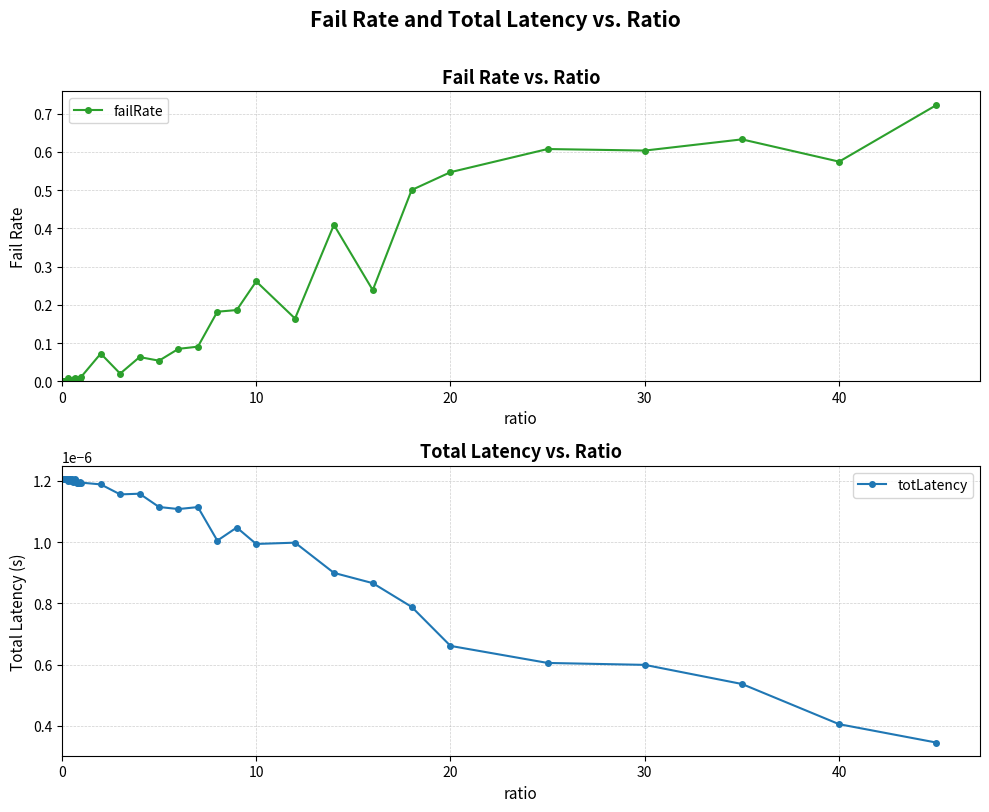

Which series ends up on top after the final intersection of failRate and totLatency?

failRate